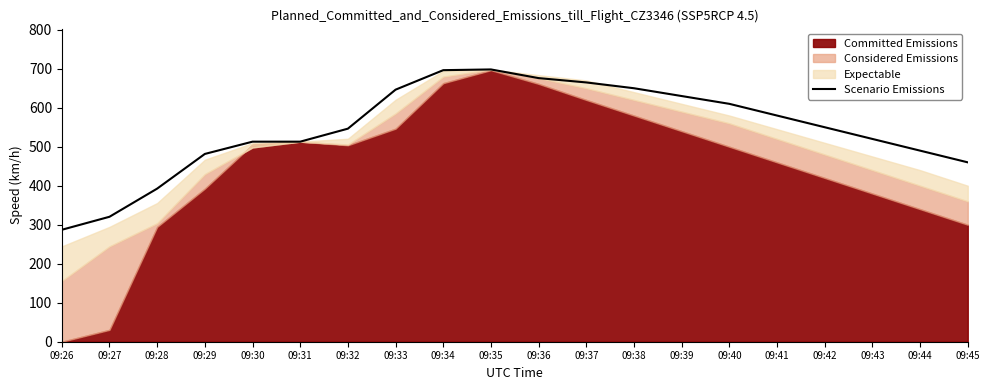

True or false: the data shows 154.6 at 09:32.

False